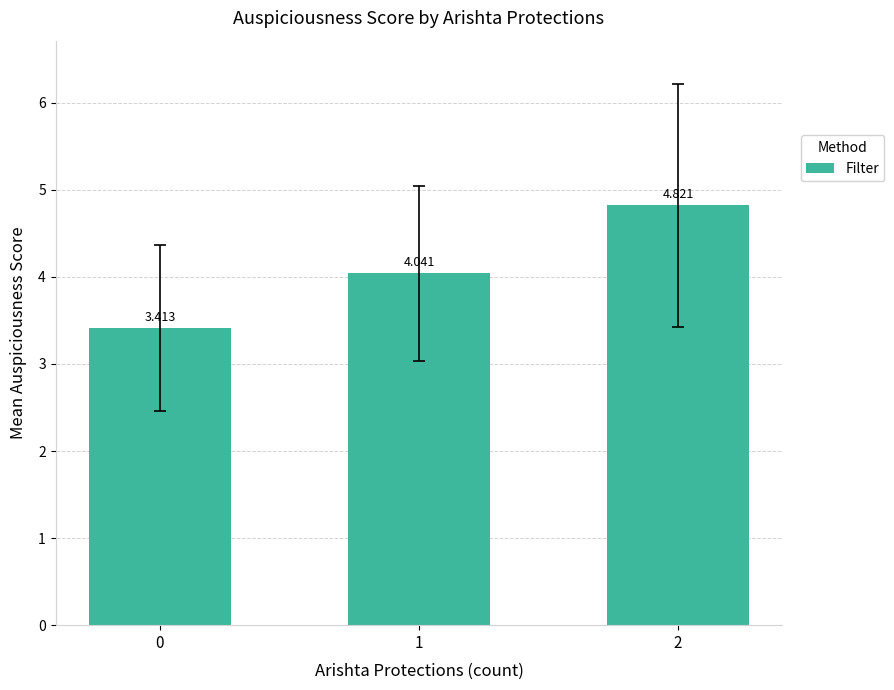

Rank the categories by value from highest to lowest.

2, 1, 0